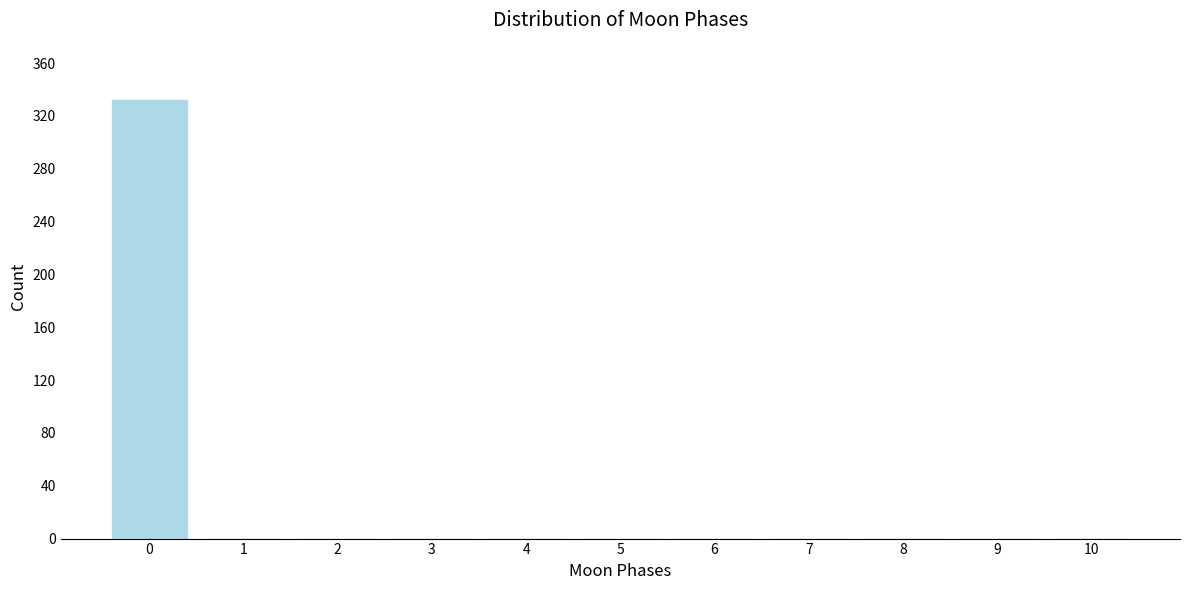

Reading left to right, extract all data points from this chart.

0=332	1=0	2=0	3=0	4=0	5=0	6=0	7=0	8=0	9=0	10=0